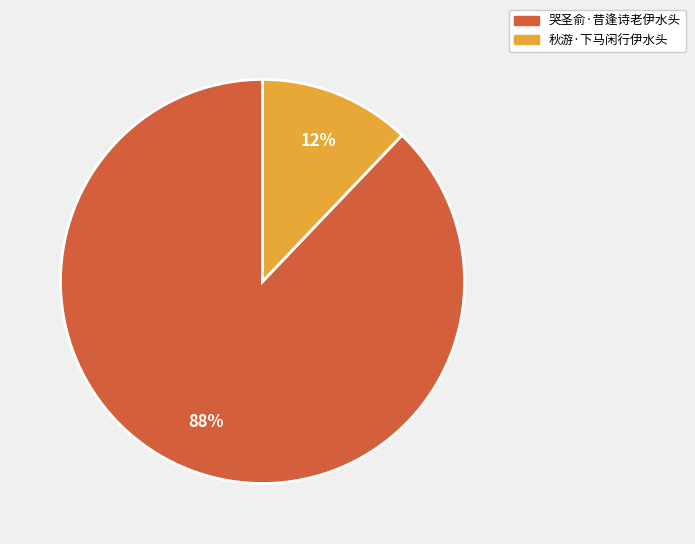

To the nearest percent, what is the difference between the 哭圣俞·昔逢诗老伊水头 and 秋游·下马闲行伊水头 slice percentages?

76%